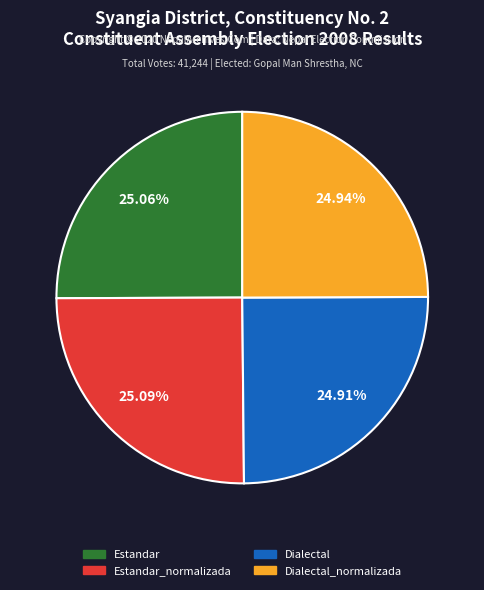

Is there a majority slice in this chart?

No